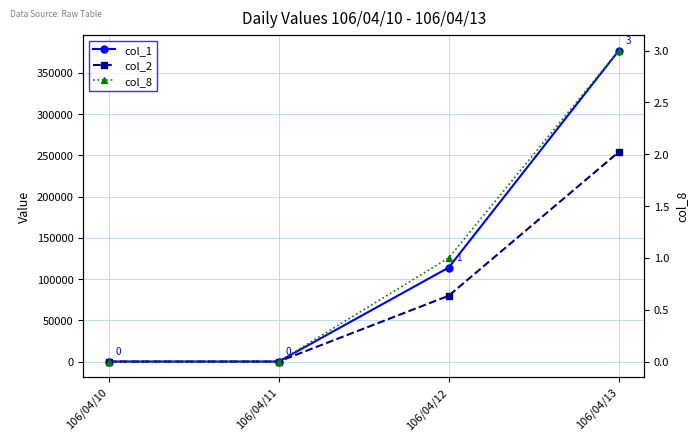

Rank the series at 106/04/13 from highest to lowest value.

col_1, col_2, col_8